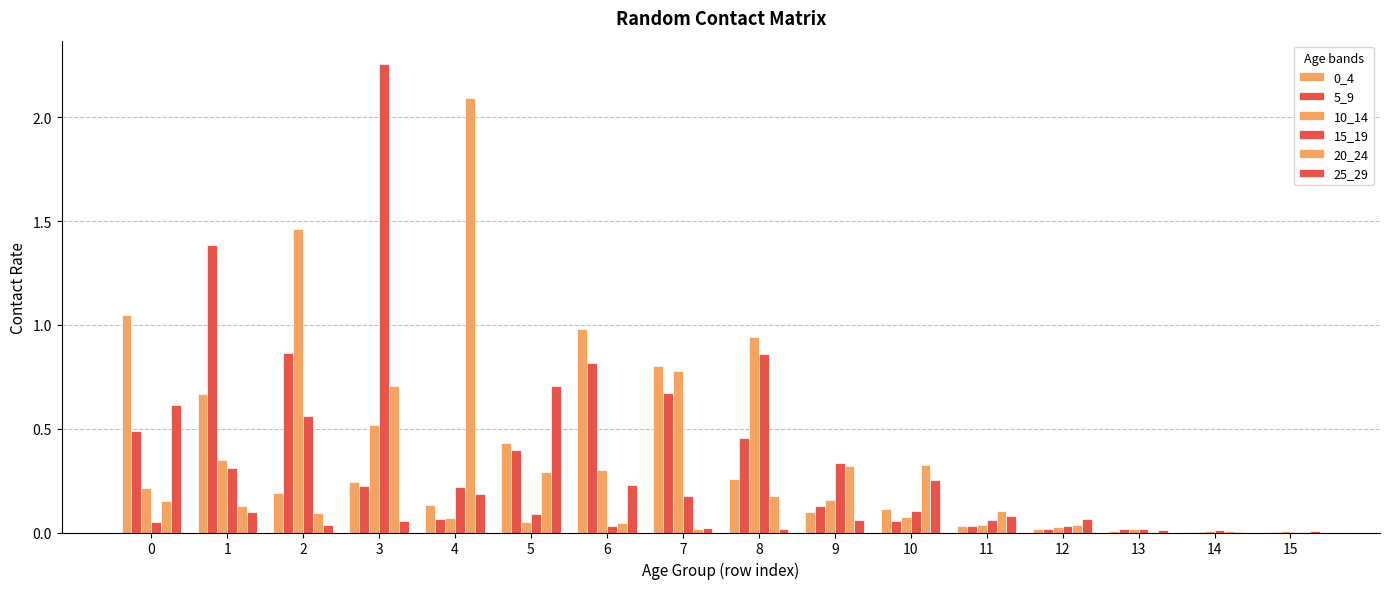

Are the bars horizontal?

No